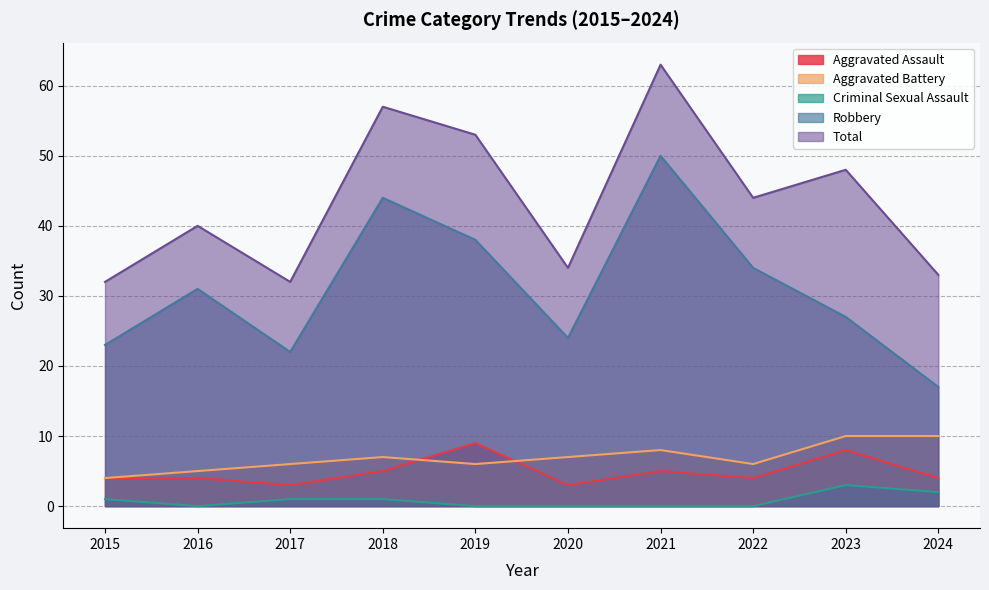

At which category does Aggravated Assault reach its first local valley?

2017